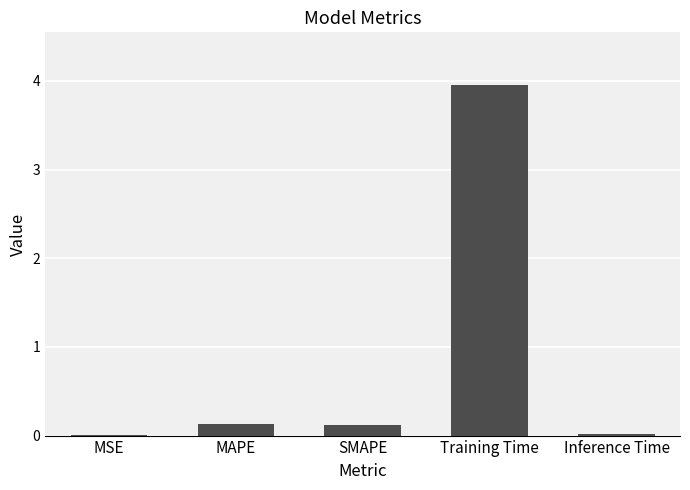

Between Inference Time and MAPE, which is larger?

MAPE